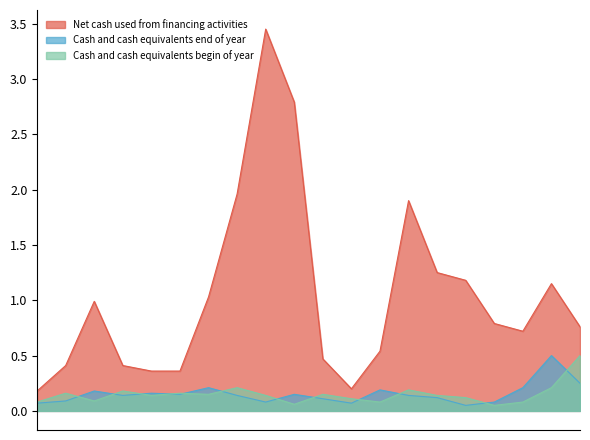

What is the total value across all series at Mar 12?

2.3